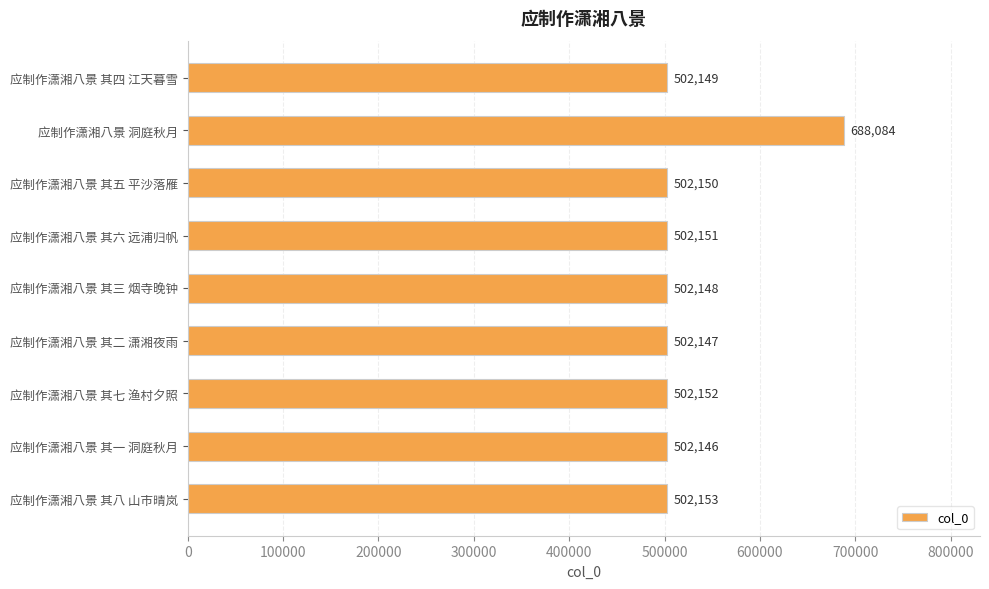

At which category does the chart reach its peak across all series?

应制作潇湘八景 洞庭秋月